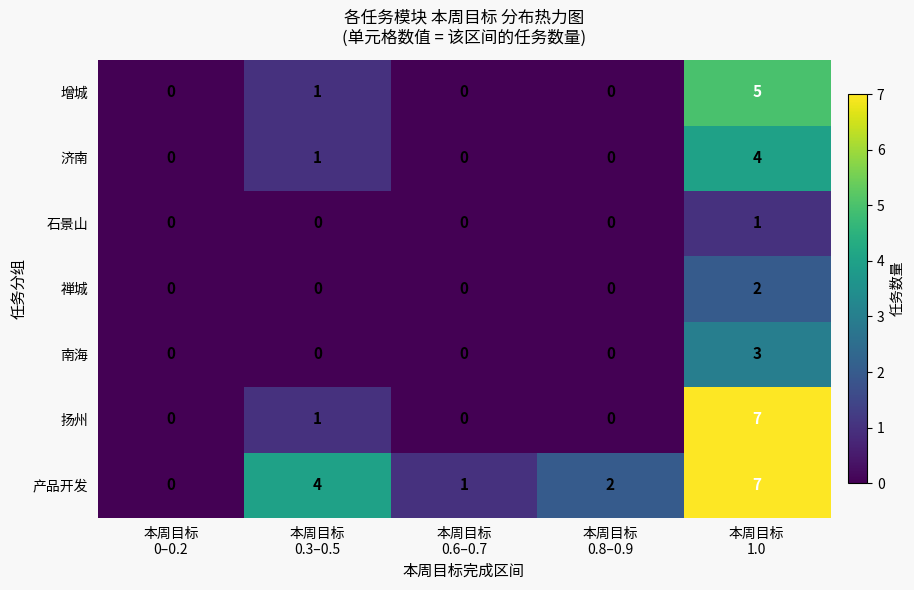

Count the 增城 values in the range 0 to 1.

4